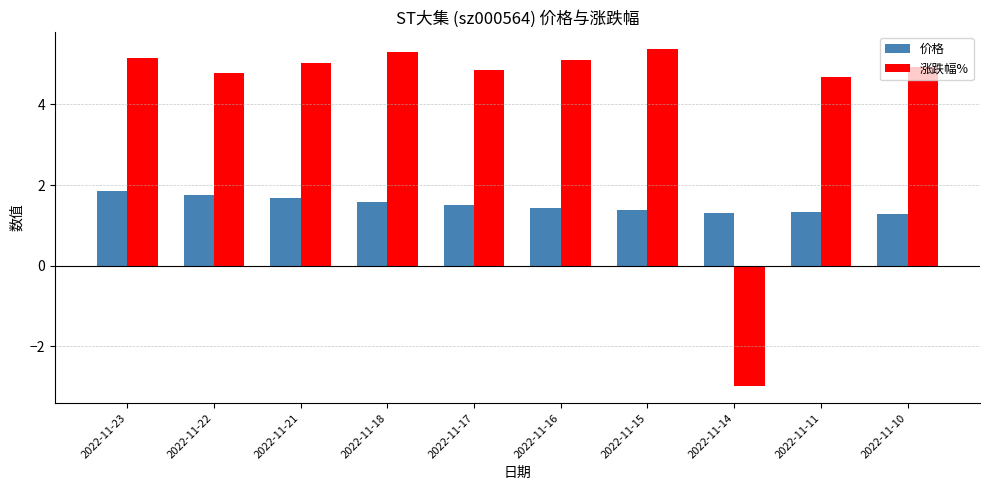

How many negative values does the 涨跌幅% series have?

1